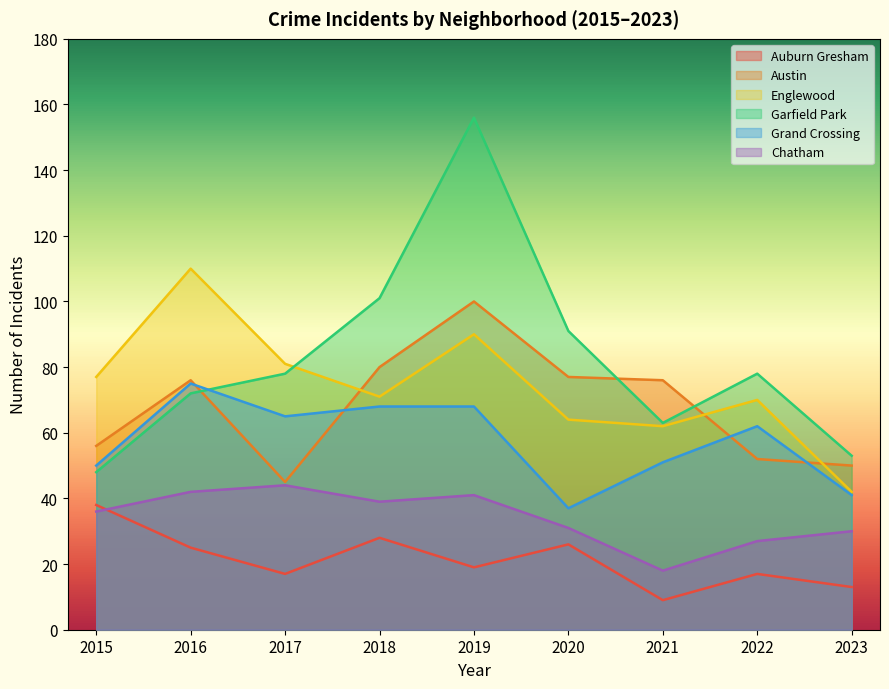

What is the greatest value displayed?

156